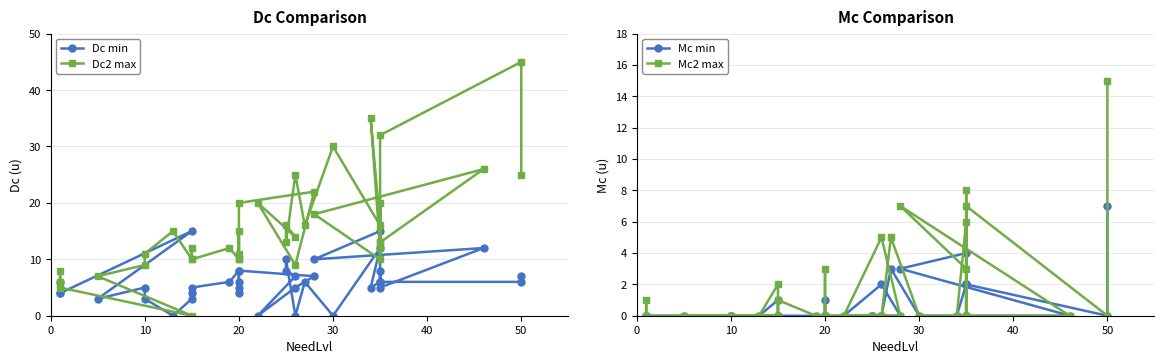

True or false: Mc min and Dc min intersect in this chart.

False